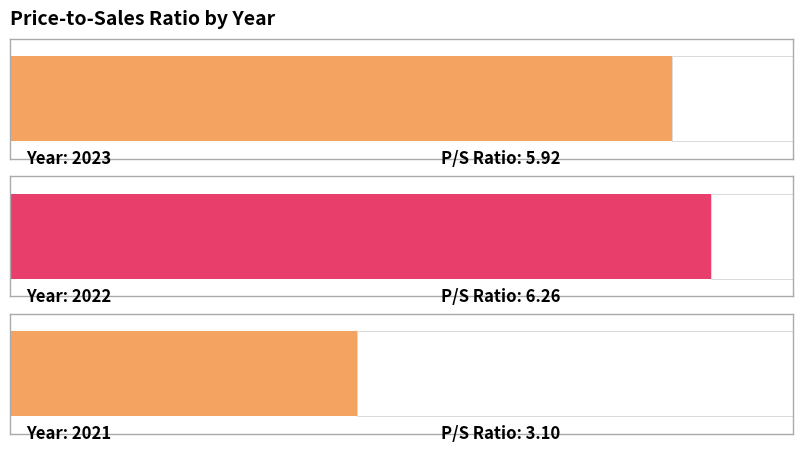

What is the greatest value displayed?

6.3